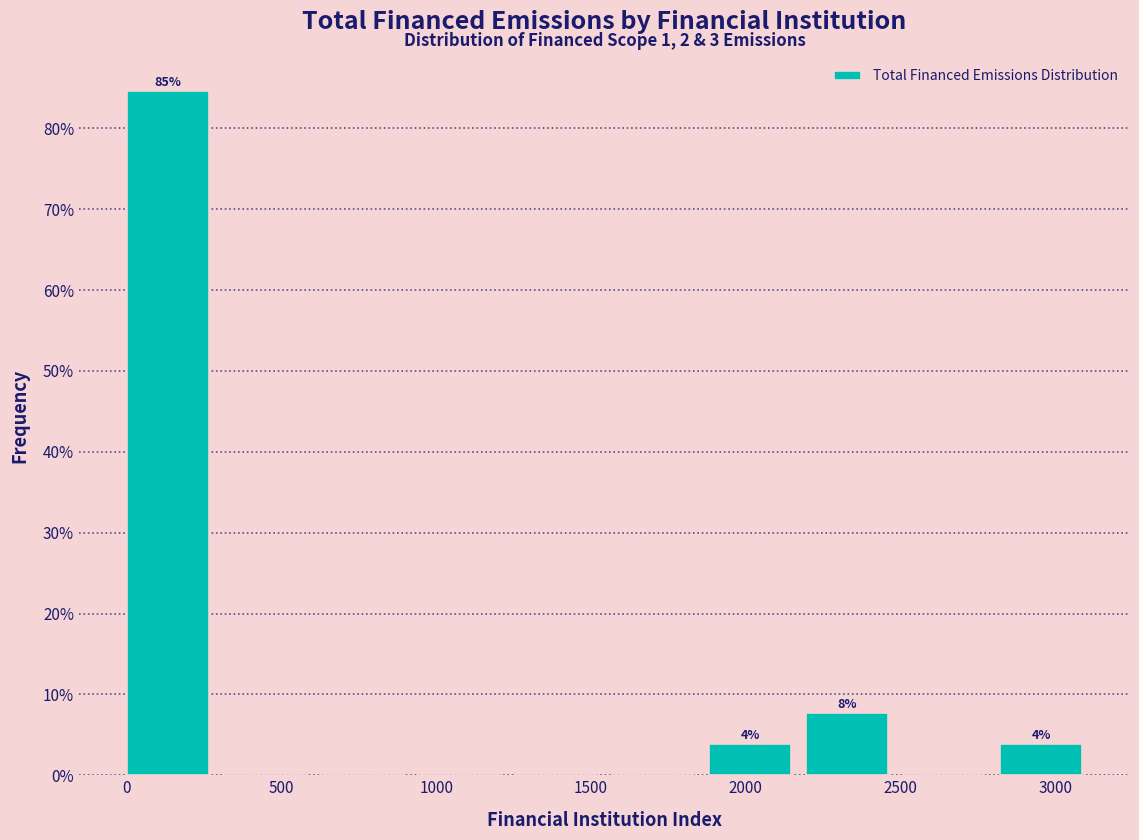

Which range on the x-axis has the tallest bar?

0 to 300